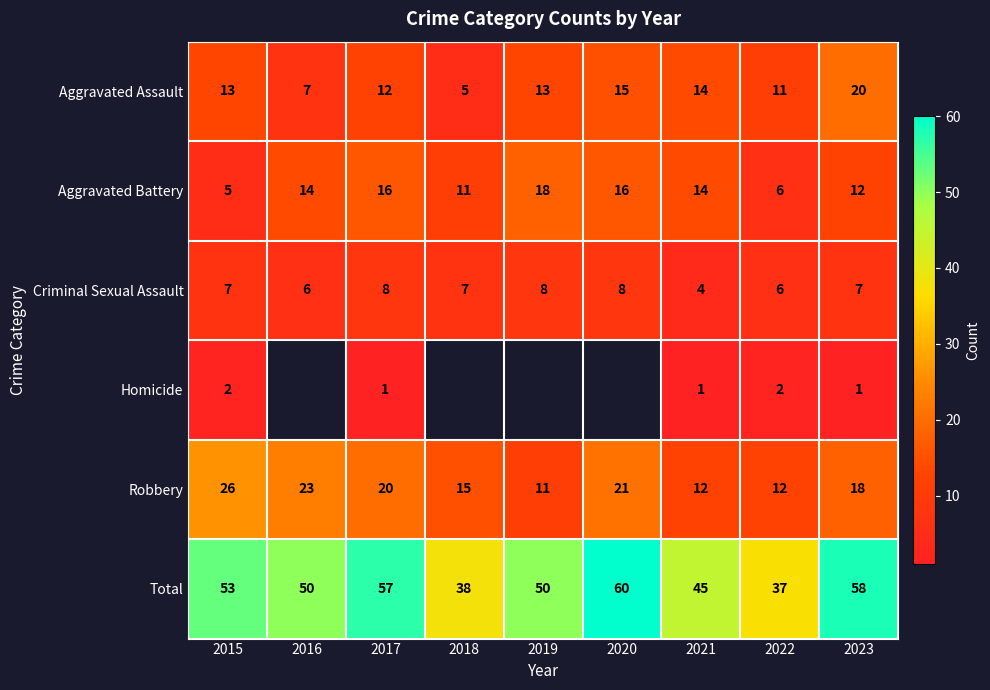

Is it true that Aggravated Battery equals 16 at 2017?

True